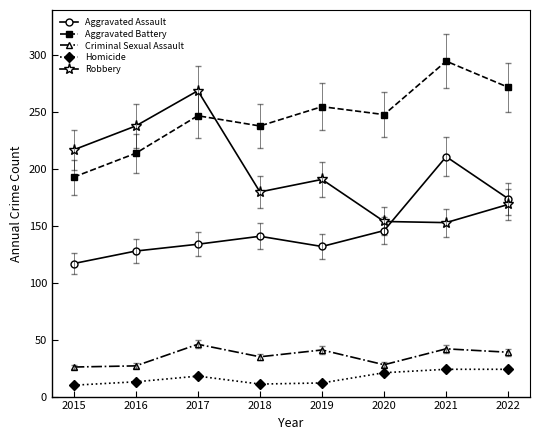

At which label is Robbery closest to 211?

2015